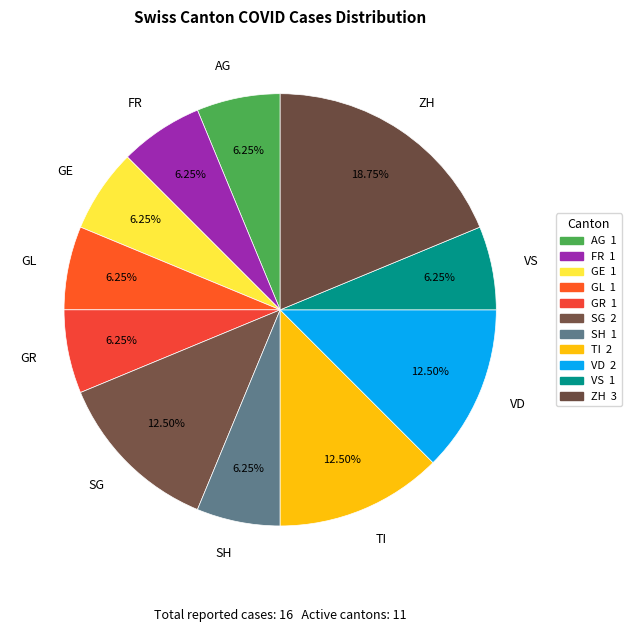

Which slice is the largest?

ZH